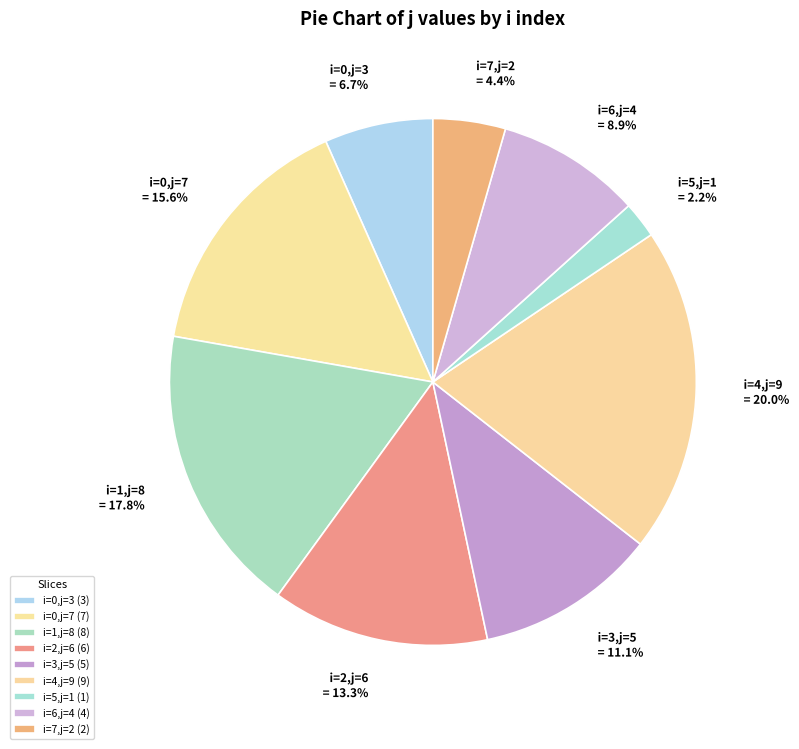

Does i=5,j=1 account for over 50% of the chart?

No